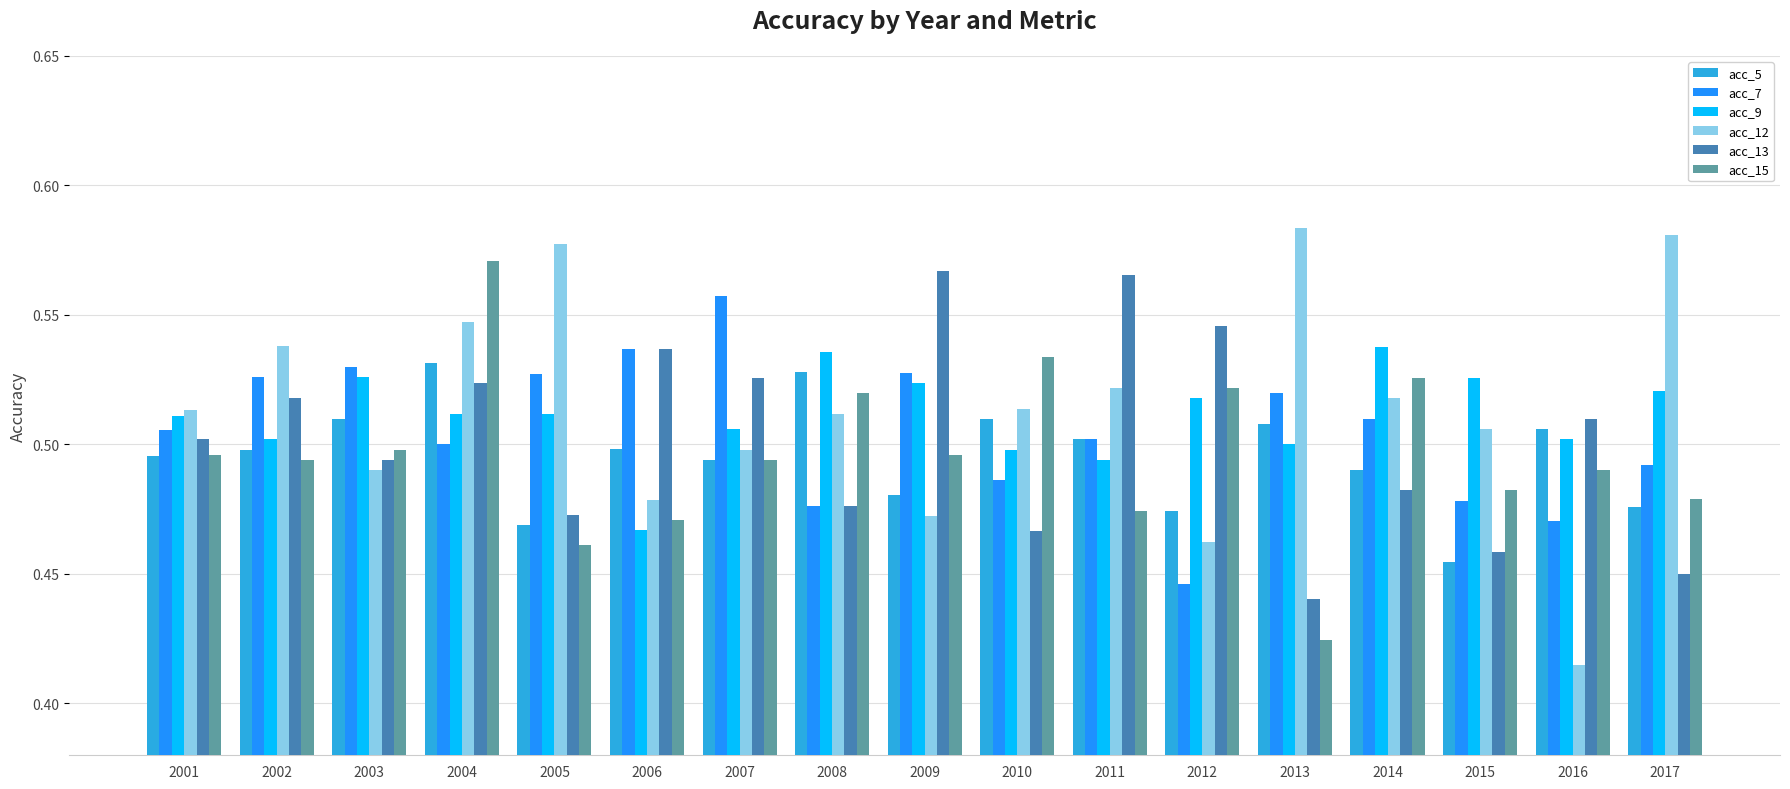

Which series has the largest total across all categories?

acc_12